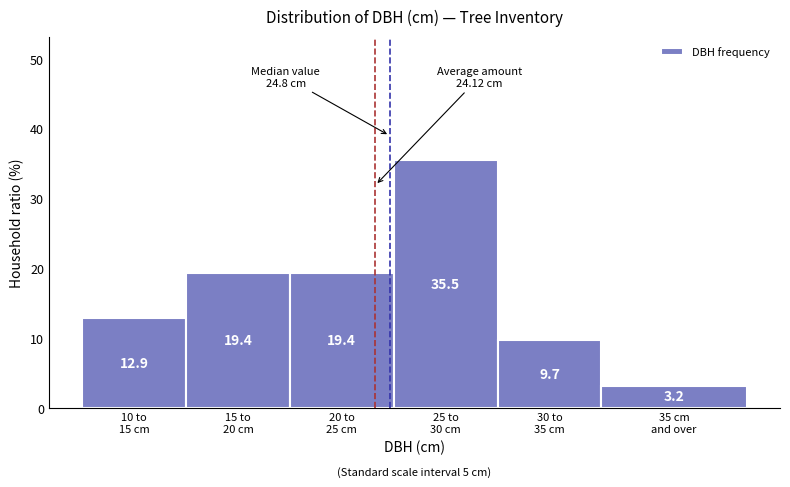

Reading right to left, transcribe all the data shown in this chart.

3.2	9.7	35.5	19.4	19.4	12.9